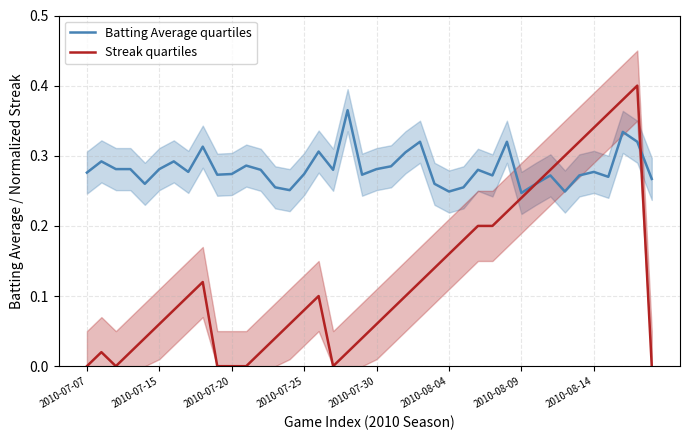

The value of Batting Average quartiles at 2010-07-30 is 0.5. True or false?

False